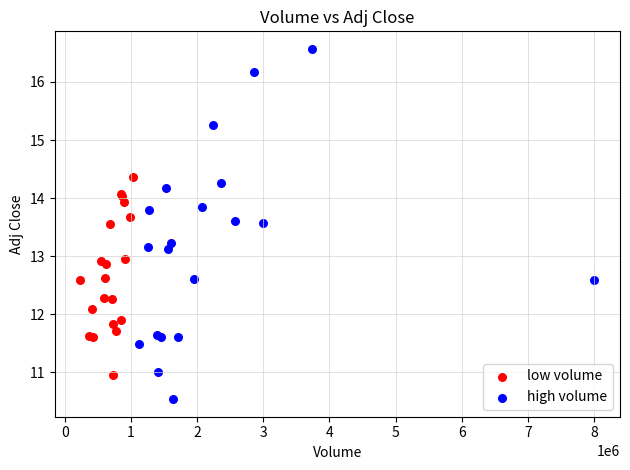

Which series contains the lowest Y value?

high volume